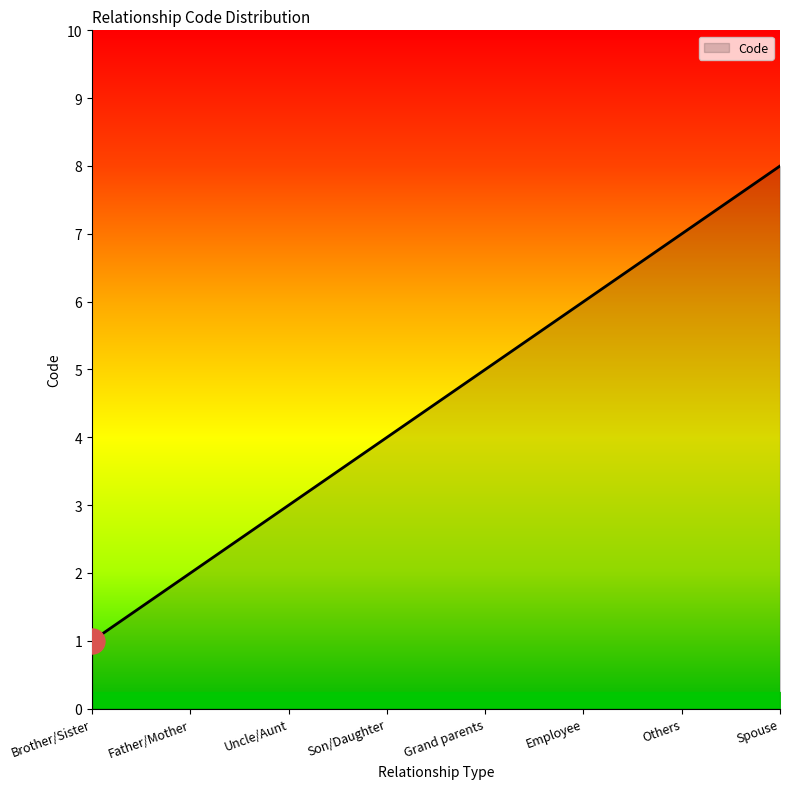

True or false: the data has more than 0 interior local peaks.

False